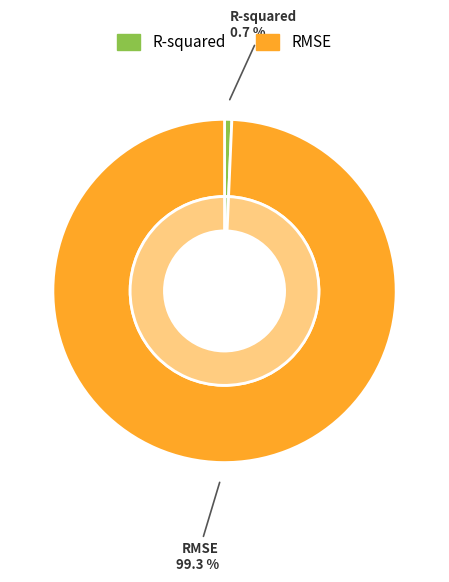

How many slices are in this pie chart?

2